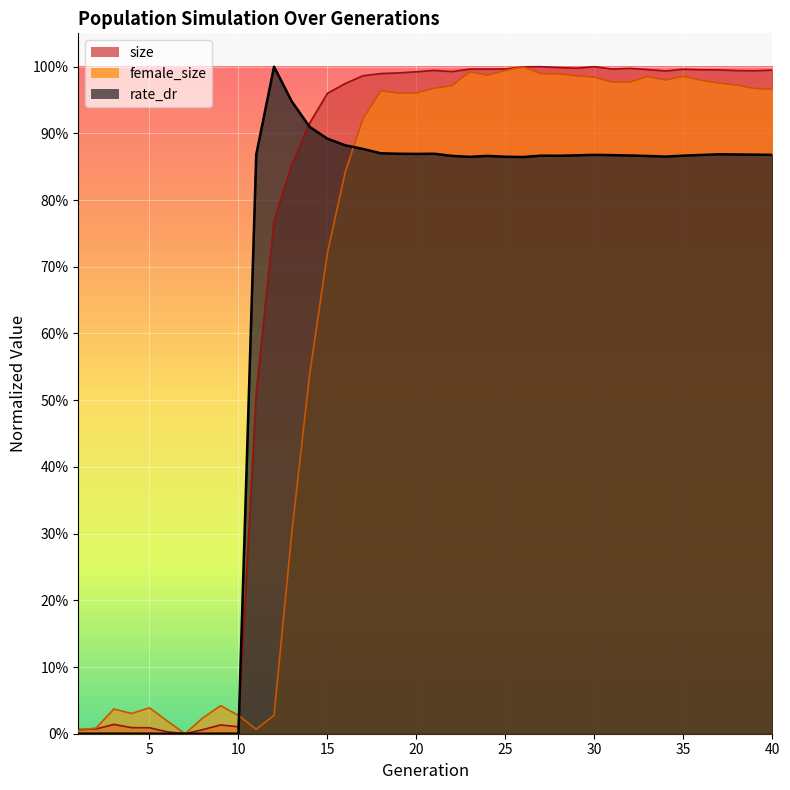

What is the sum of the female_size values at 21 and 29?

2.0